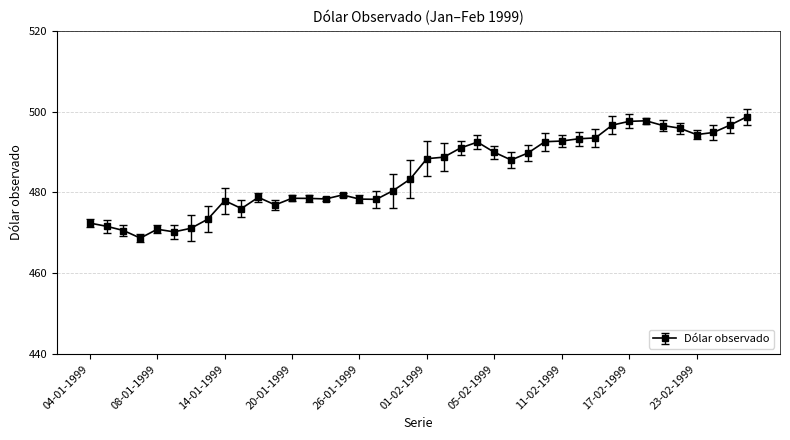

Does the chart have visible grid lines?

Yes